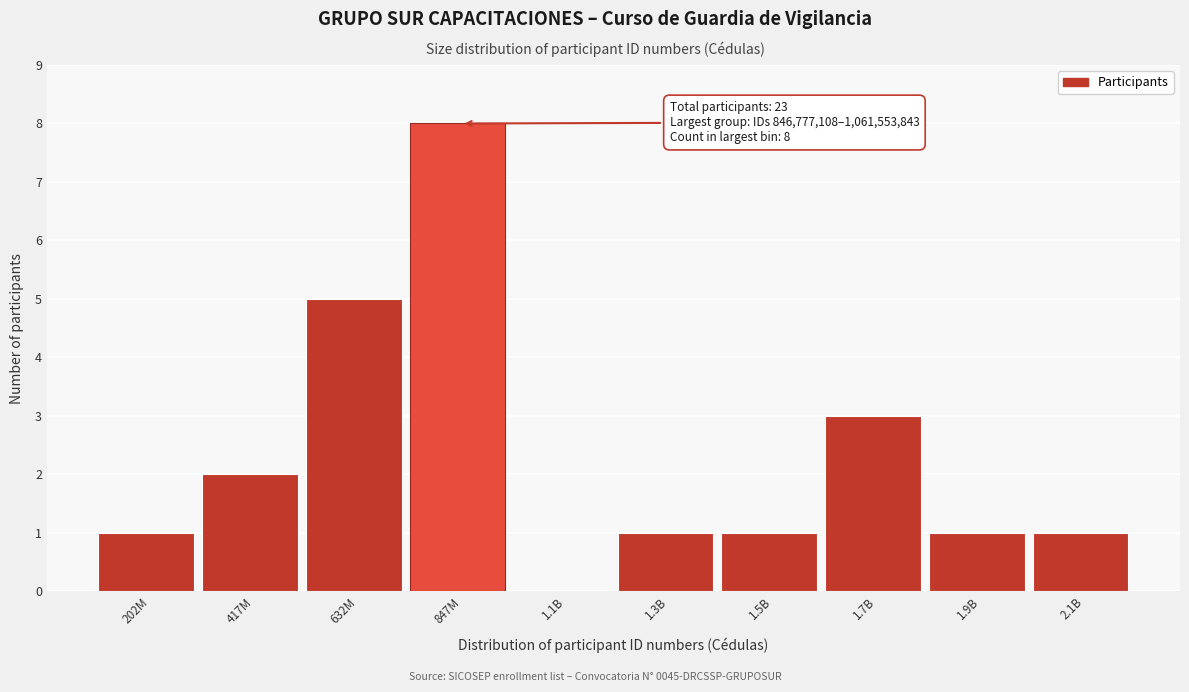

Reading left to right, list all the values displayed in this chart.

202M=1	417M=2	632M=5	847M=8	1.1B=0	1.3B=1	1.5B=1	1.7B=3	1.9B=1	2.1B=1